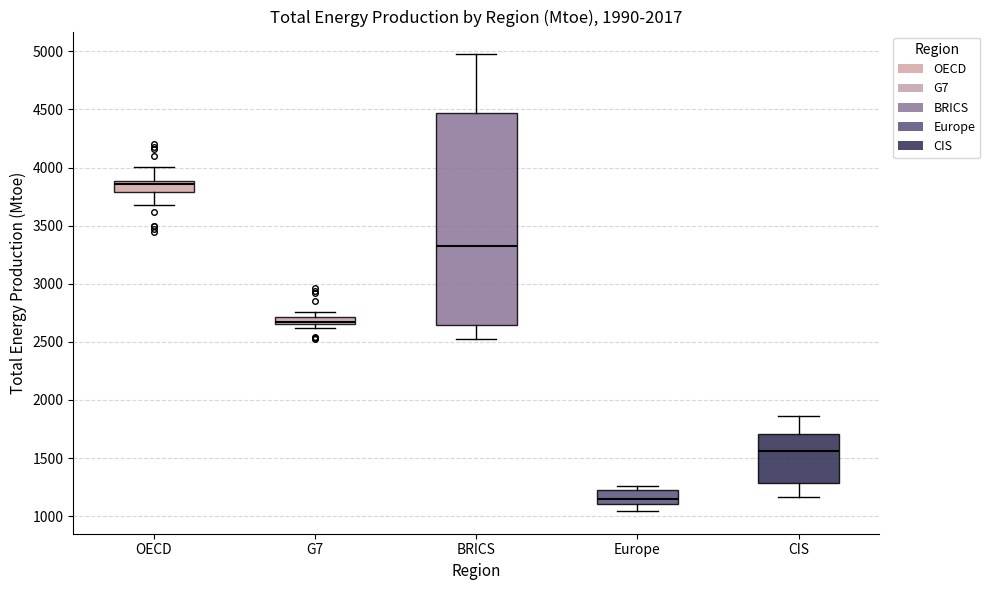

Where is the upper edge of the box for G7 on the y-axis? The values are not printed on the chart, so give them approximately, as read against the axis.

2700